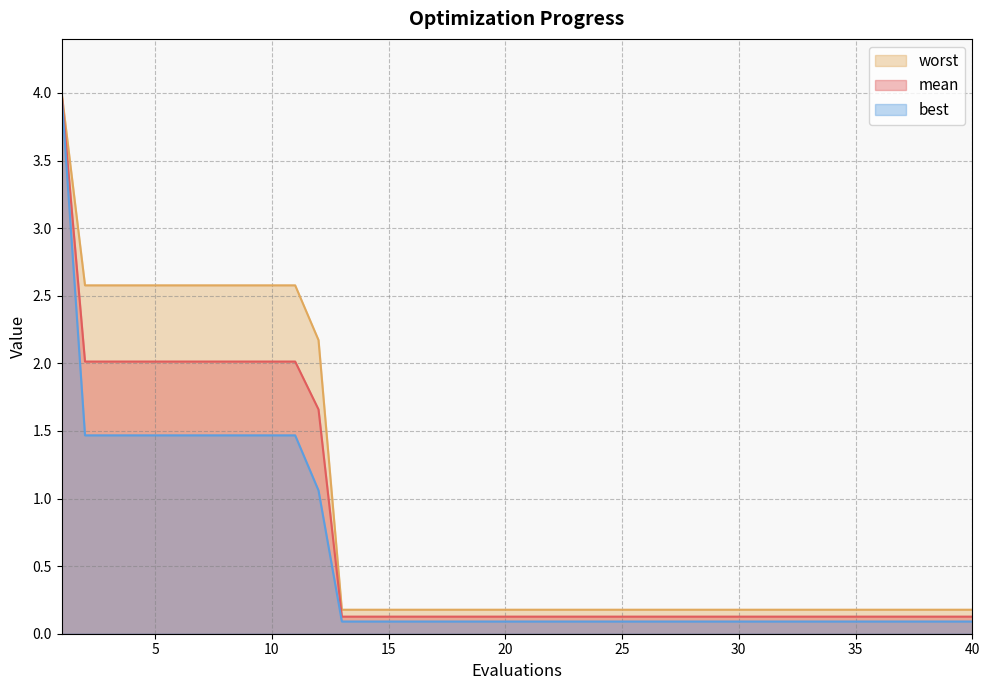

True or false: best and mean intersect in this chart.

False